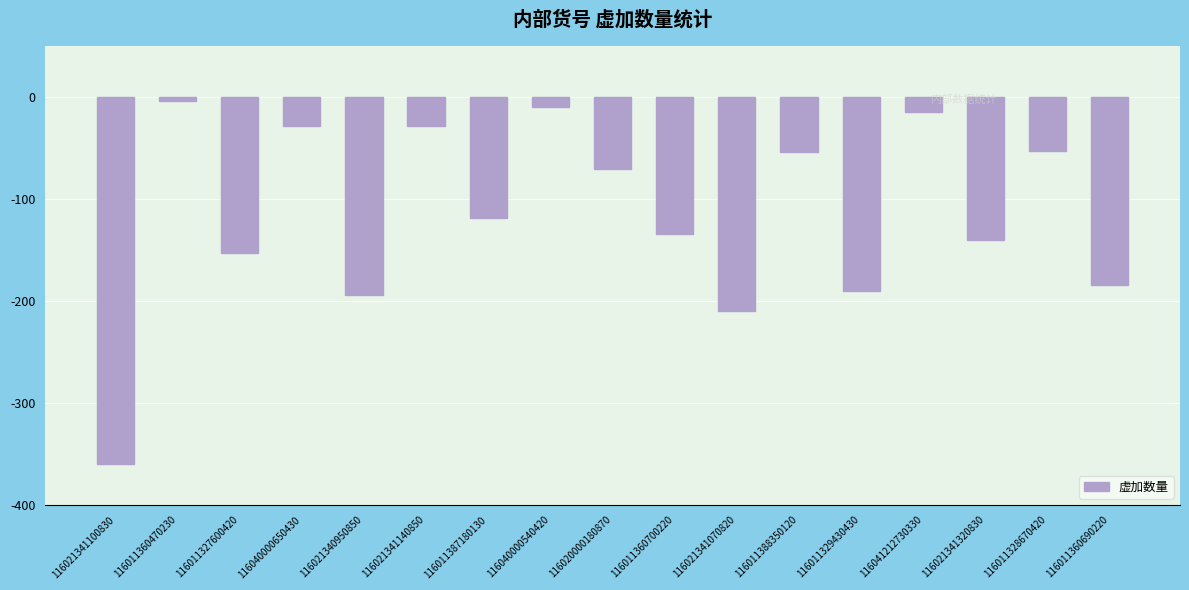

How many bars are there in total?

17